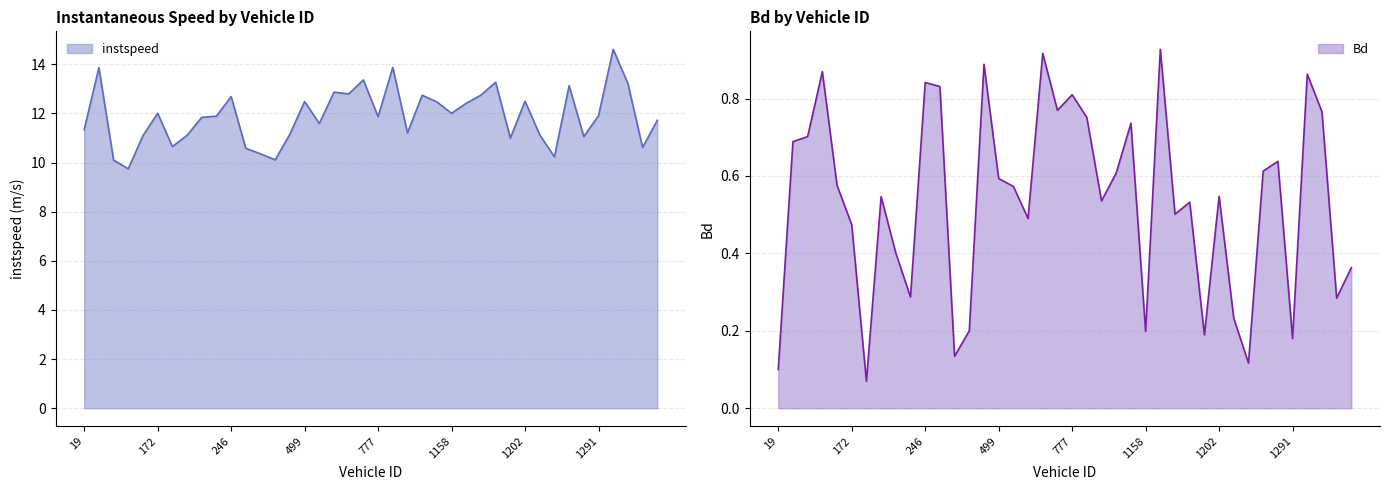

What is the average value of the Bd series?

0.5